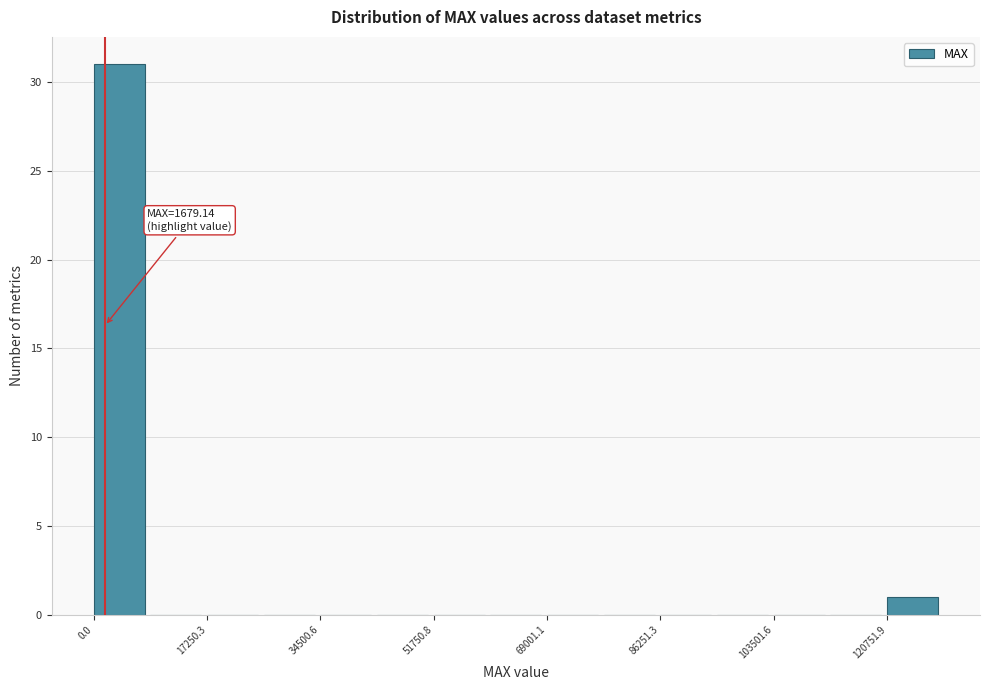

Which range on the x-axis has the tallest bar?

0 to 8000